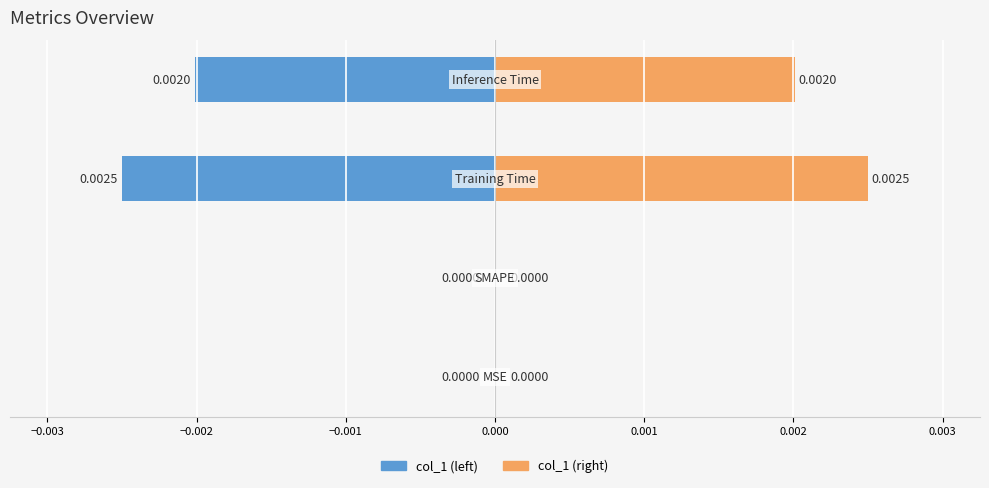

List the series in order of their overall mean, highest first.

col_1 (right), col_1 (left)